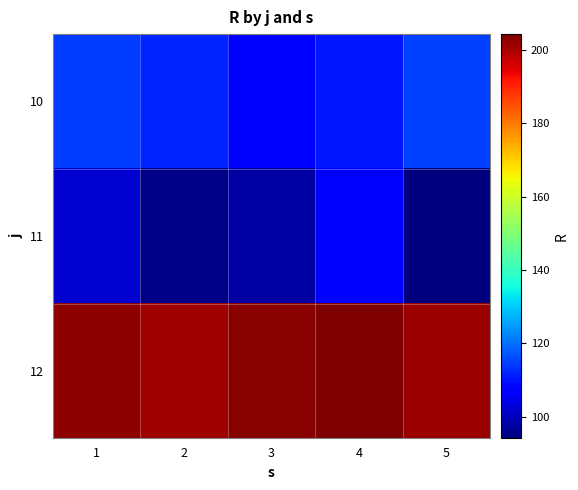

Between 4 and 3, which is larger?

4